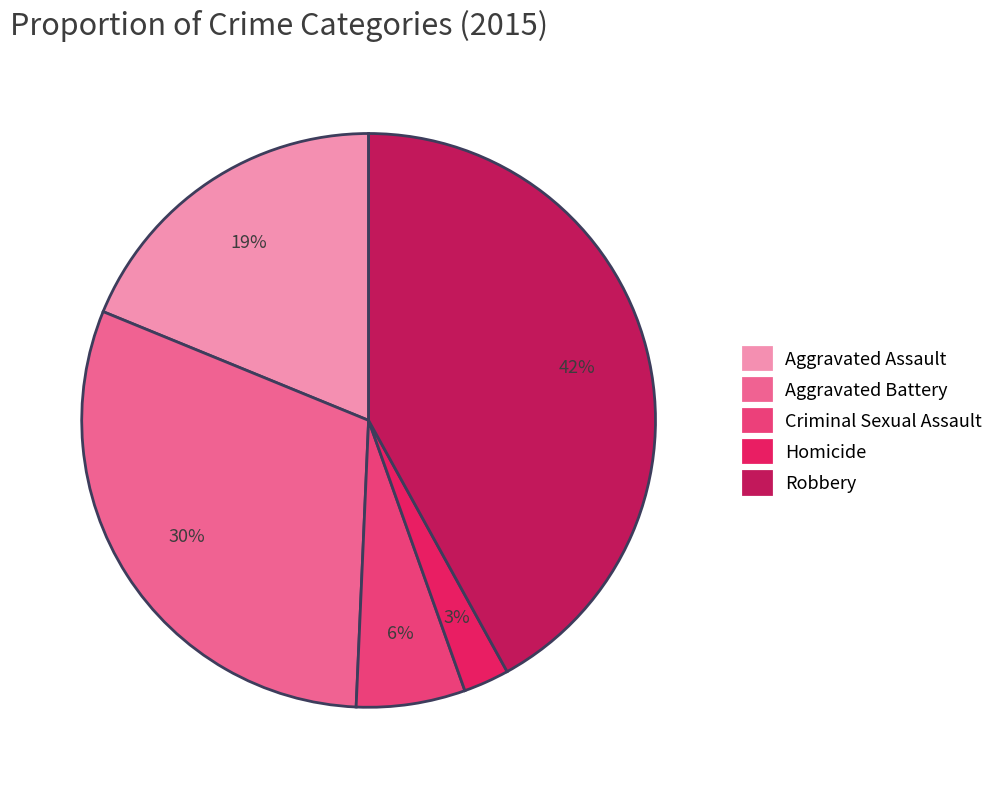

Rank the categories by value from lowest to highest.

Homicide, Criminal Sexual Assault, Aggravated Assault, Aggravated Battery, Robbery